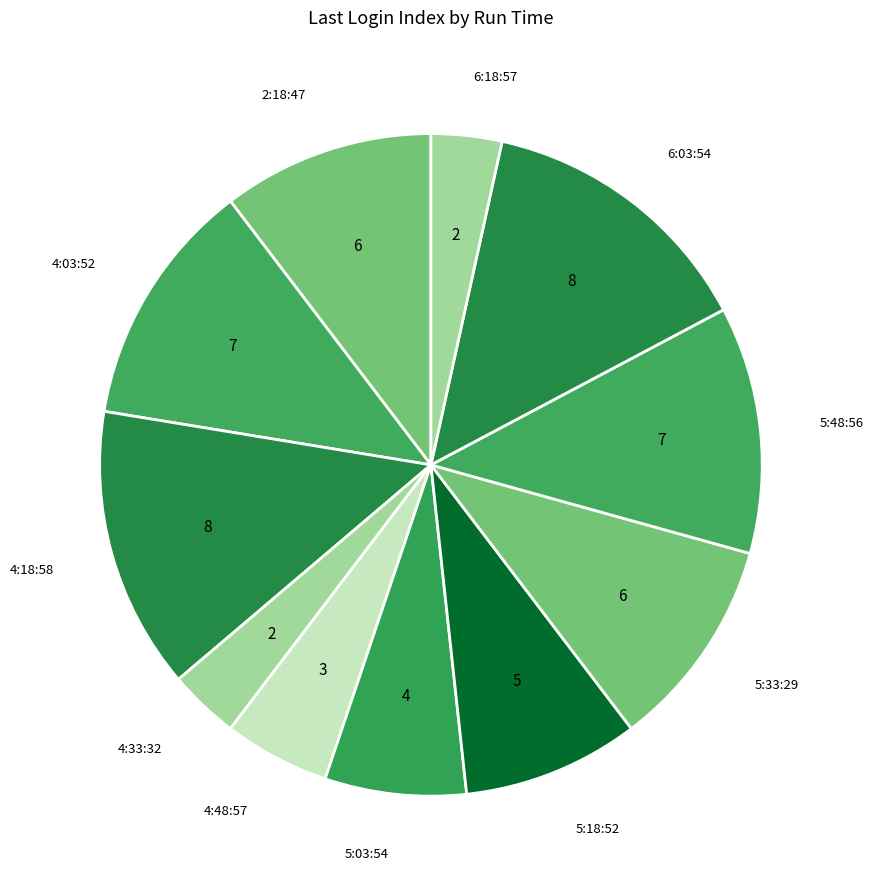

Does any single category account for the majority?

No